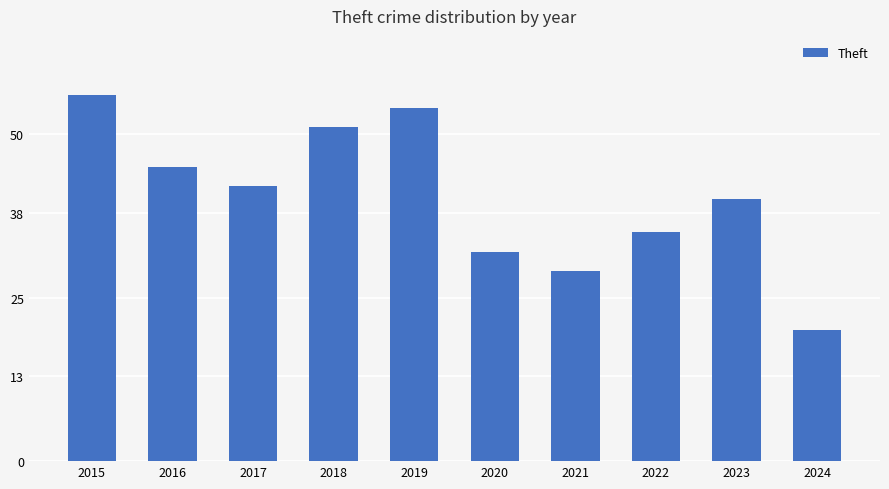

What is the value of the 4th bar from the left?

51